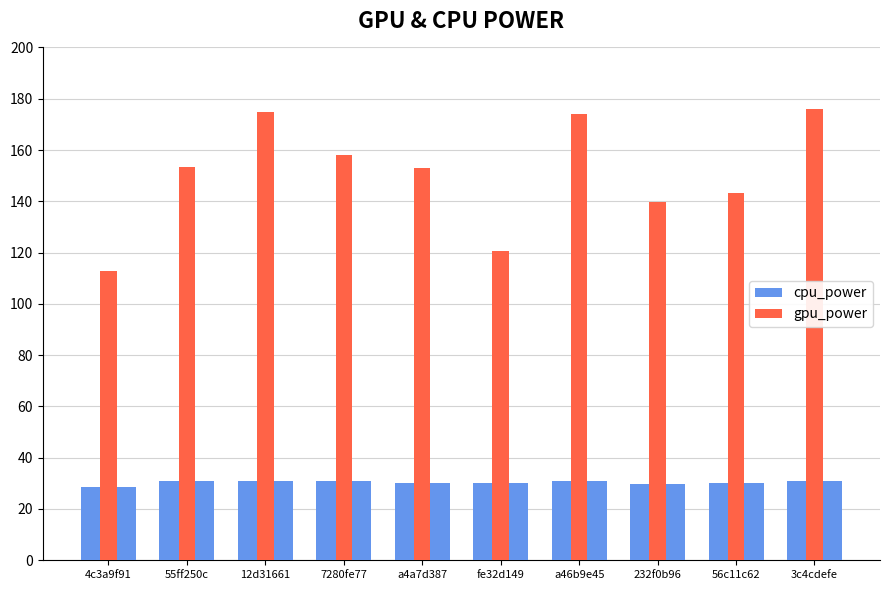

At which category is the sum across all series the highest?

3c4cdefe